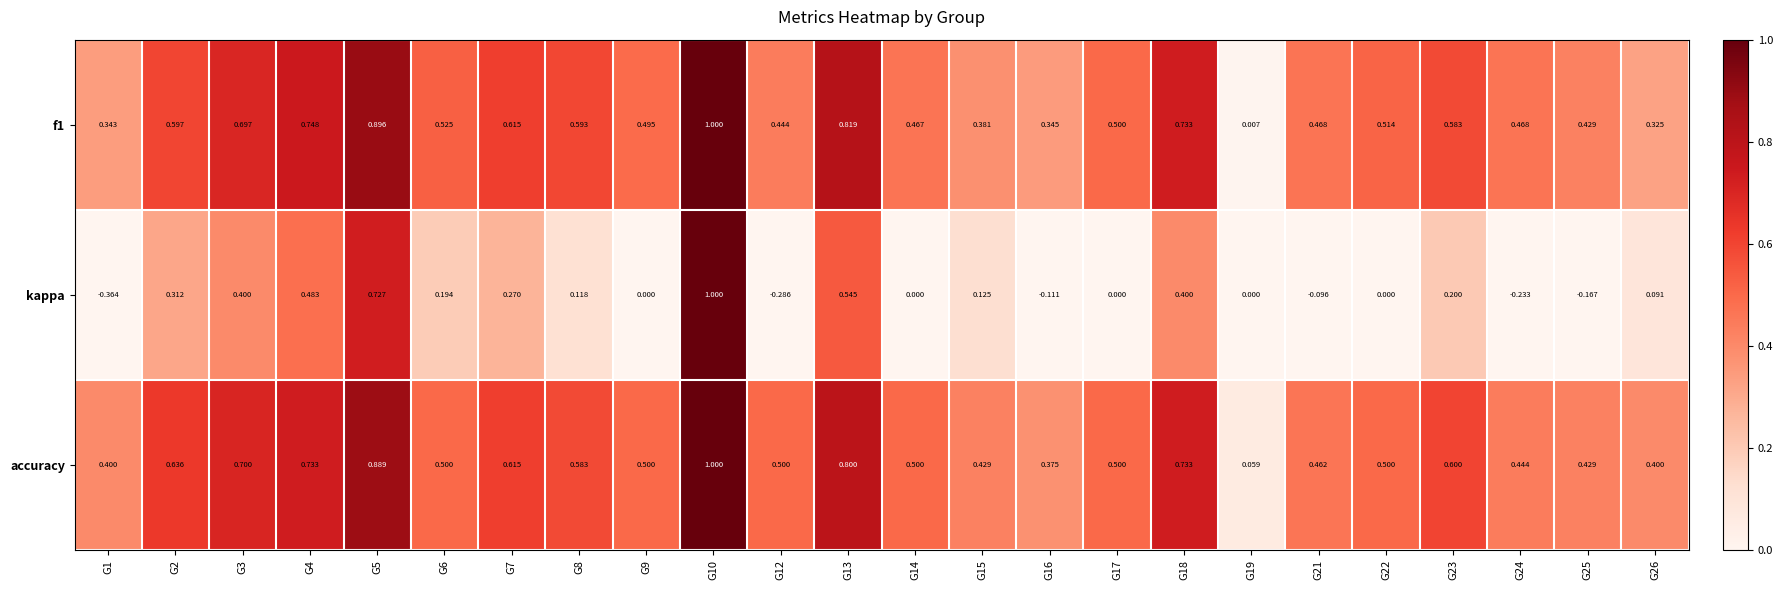

Which series has the widest spread of values?

kappa